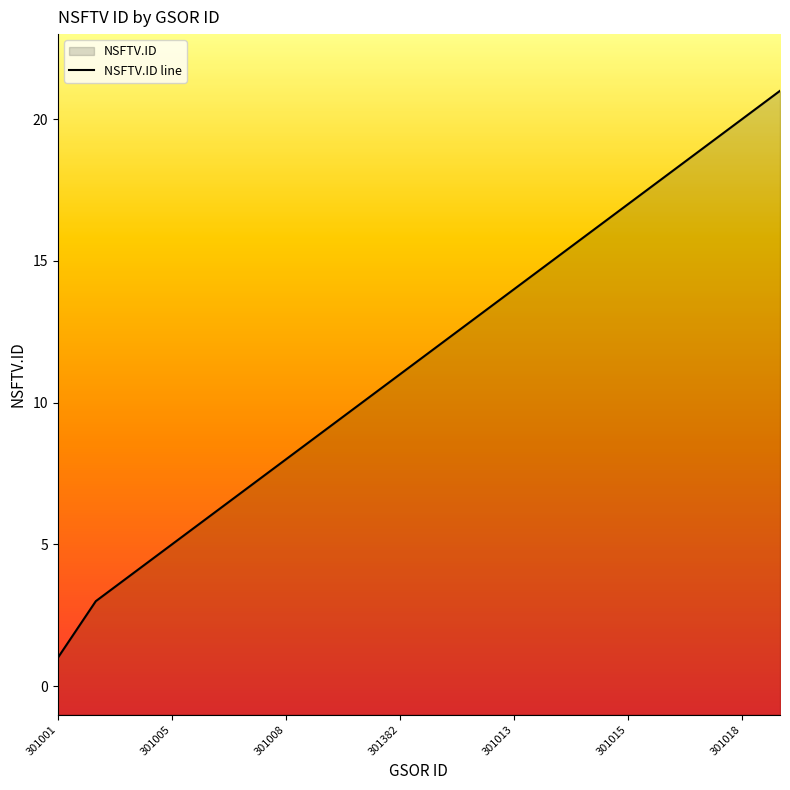

How many data points are above 12?

9